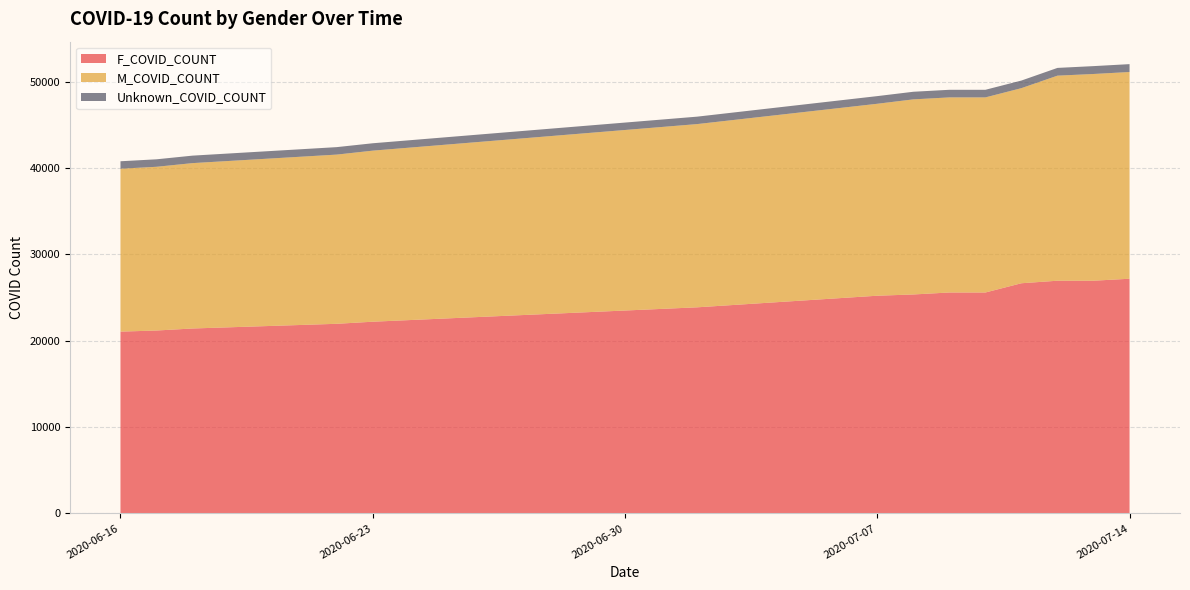

Reading right to left, list all the values displayed in this chart.

F_COVID_COUNT: 2020-07-14=27182	2020-07-13=26952	2020-07-12=26952	2020-07-11=26659	2020-07-10=25587	2020-07-09=25587	2020-07-08=25359	2020-07-07=25214	2020-07-02=23871	2020-06-23=22204	2020-06-22=21962	2020-06-18=21419	2020-06-17=21185	2020-06-16=21056
M_COVID_COUNT: 2020-07-14=23942	2020-07-13=23942	2020-07-12=23749	2020-07-11=22595	2020-07-10=22595	2020-07-09=22595	2020-07-08=22595	2020-07-07=22231	2020-07-02=21220	2020-06-23=19812	2020-06-22=19596	2020-06-18=19153	2020-06-17=18962	2020-06-16=18868
Unknown_COVID_COUNT: 2020-07-14=911	2020-07-13=911	2020-07-12=897	2020-07-11=881	2020-07-10=881	2020-07-09=881	2020-07-08=881	2020-07-07=886	2020-07-02=861	2020-06-23=855	2020-06-22=865	2020-06-18=866	2020-06-17=866	2020-06-16=862